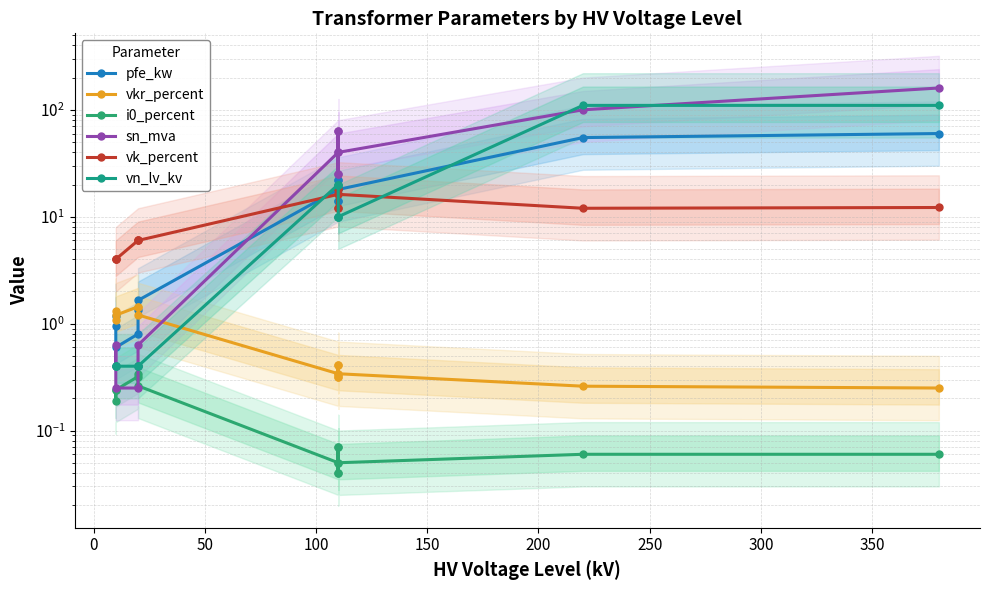

What is the value of the vk_percent point at the 11th from the left?

12.0